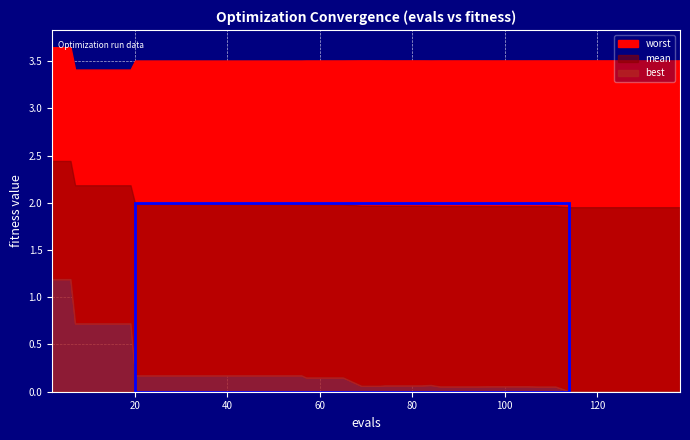

True or false: worst and evals cross at least once.

True